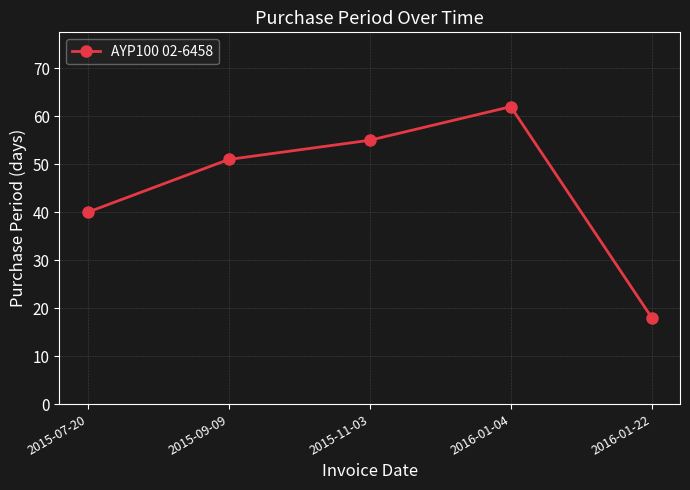

Which has a higher value, 2015-11-03 or 2015-09-09?

2015-11-03